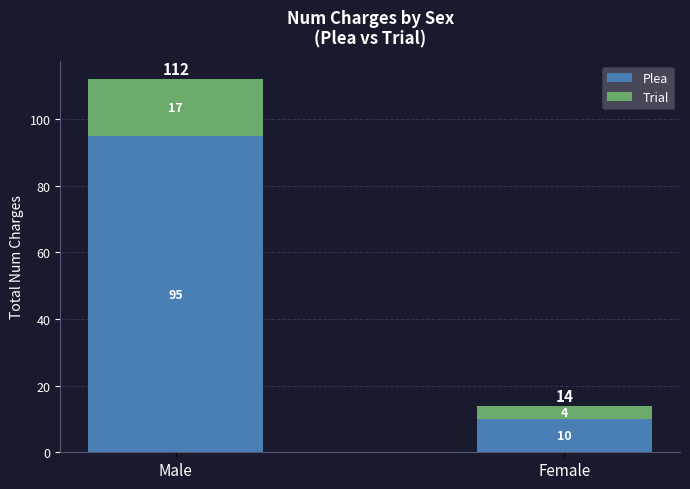

True or false: Plea has a value of 14 at Female.

False